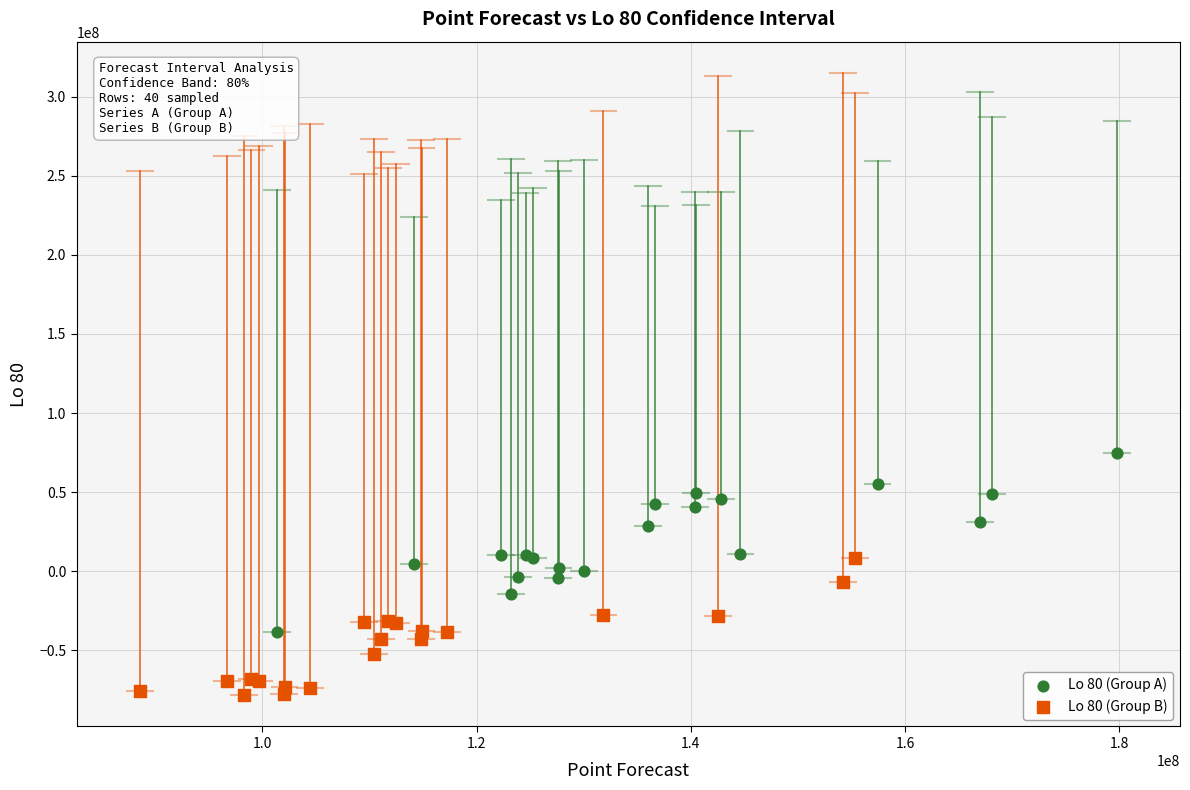

What are all the series names shown in the legend?

Lo 80 (Group A), Lo 80 (Group B)